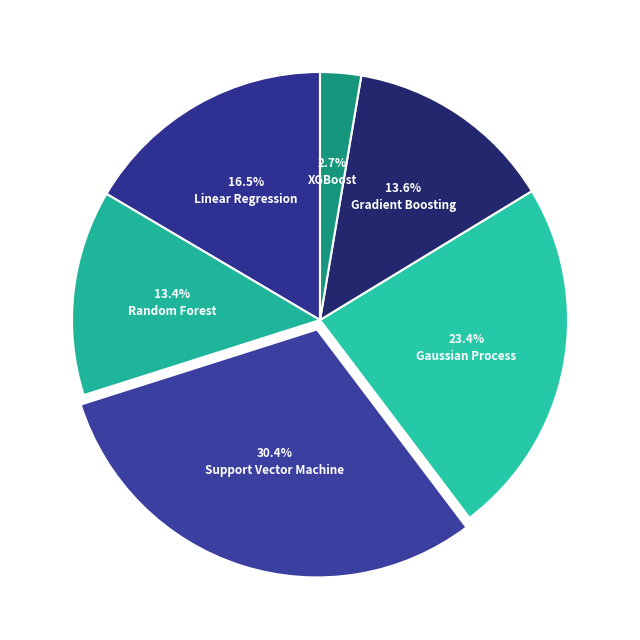

How many segments does this pie chart have?

6